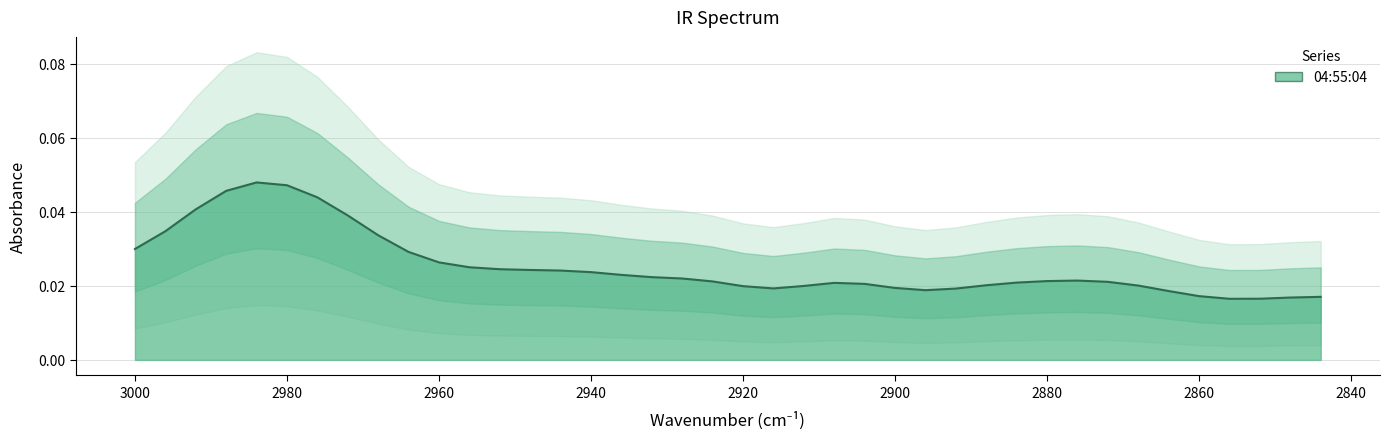

Which category has the highest value across all series?

2984